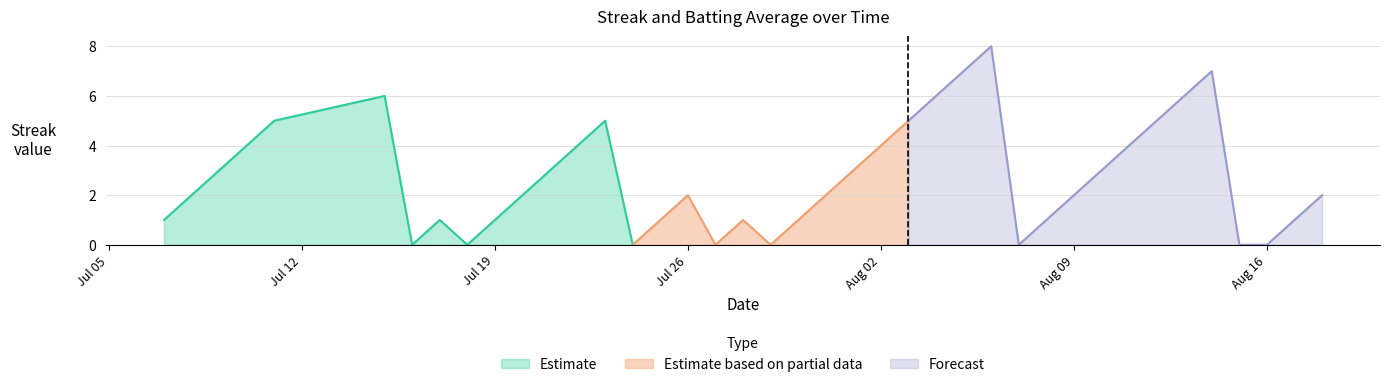

What is the highest value of the Estimate series?

6